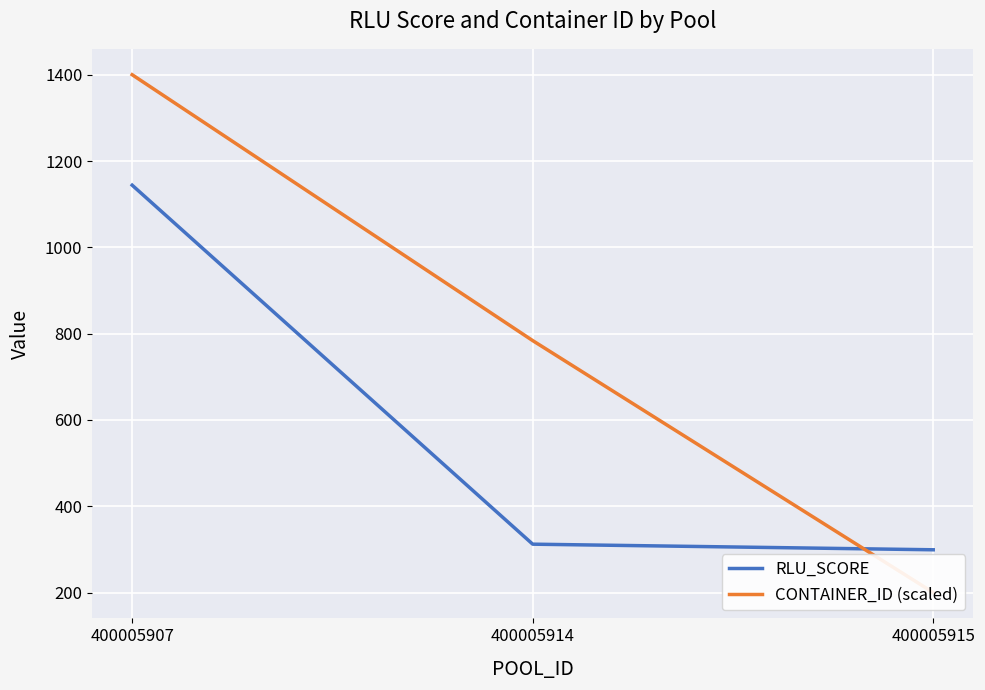

Is this an area chart (filled region under the line)?

No